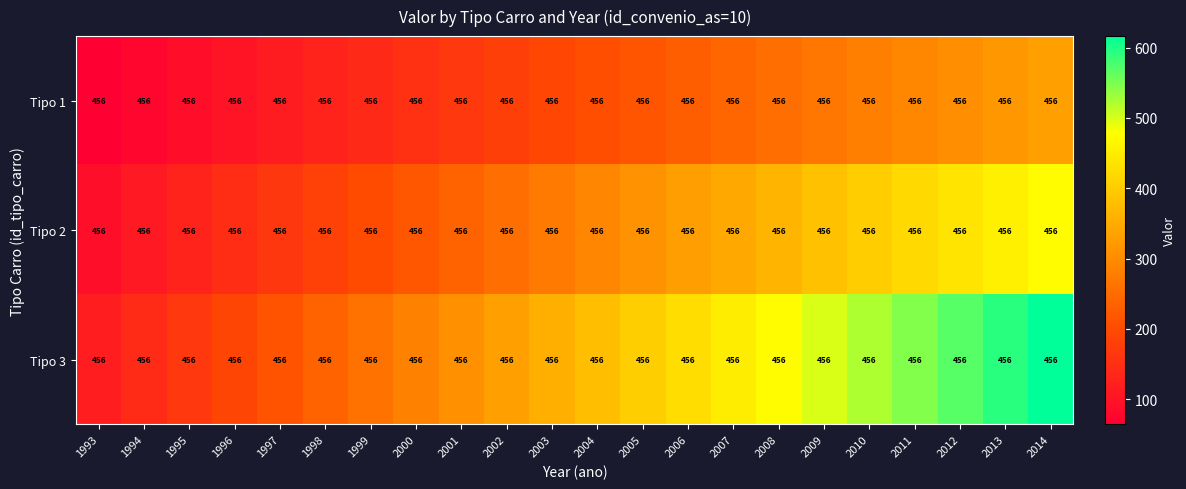

At which category is the sum across all series the highest?

2014